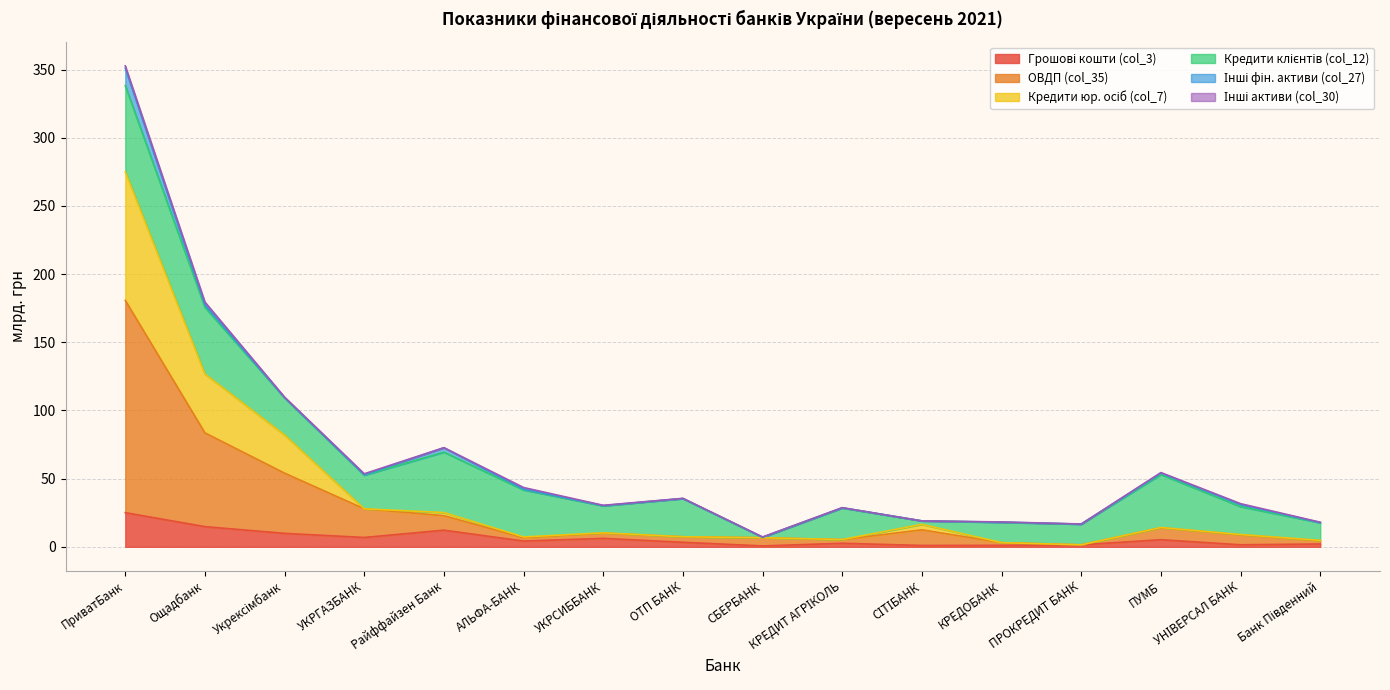

Between УКРГАЗБАНК and КРЕДОБАНК, which series saw the biggest shift?

ОВДП (col_35)